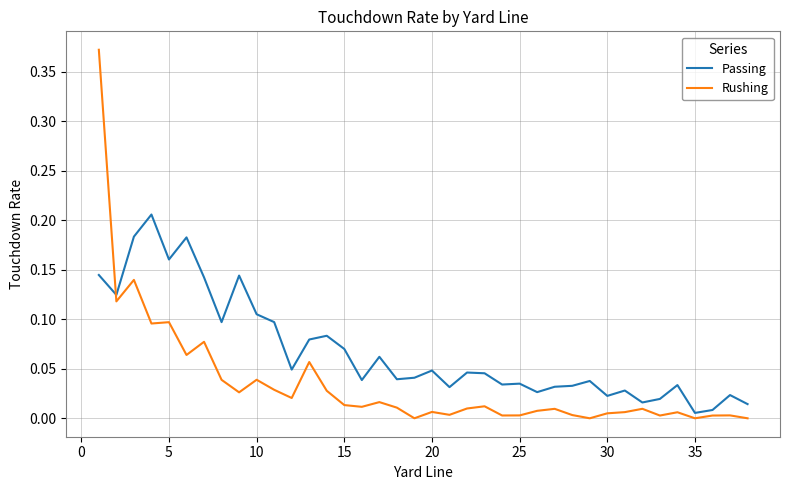

How many lines are shown in the chart?

2